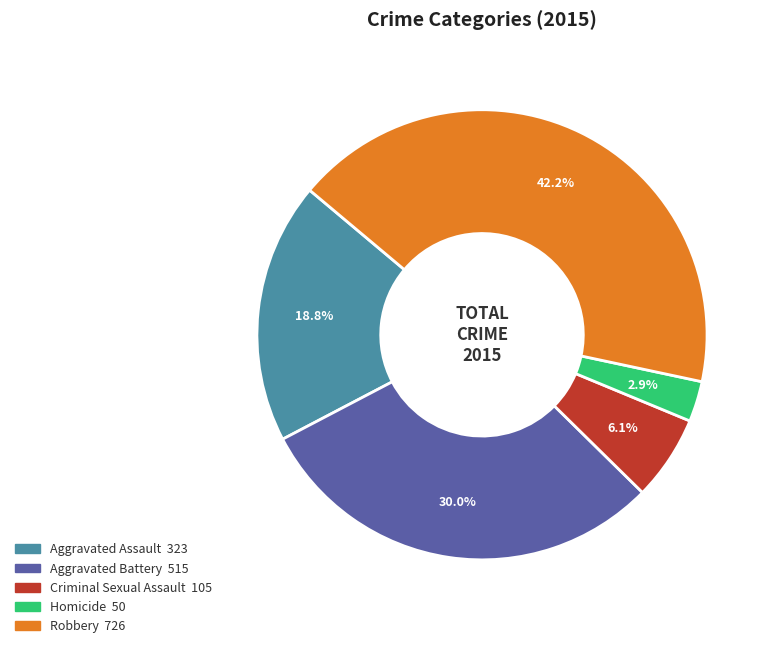

Which has a higher value, Robbery or Homicide?

Robbery